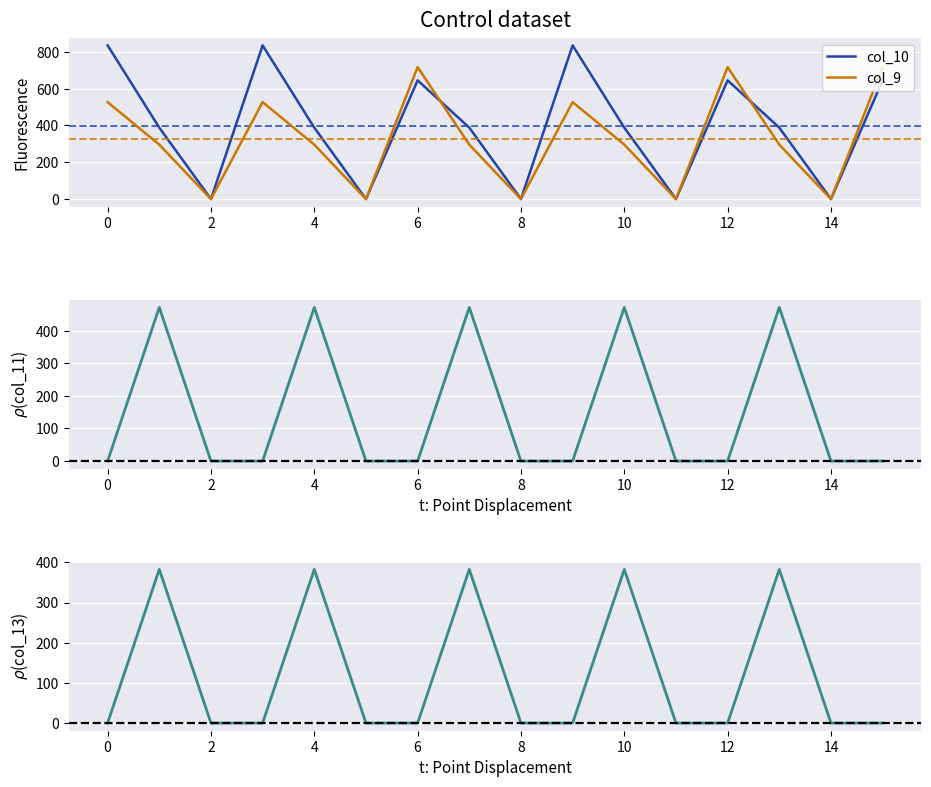

Is it true that col_10 equals 673.4 at 4?

False